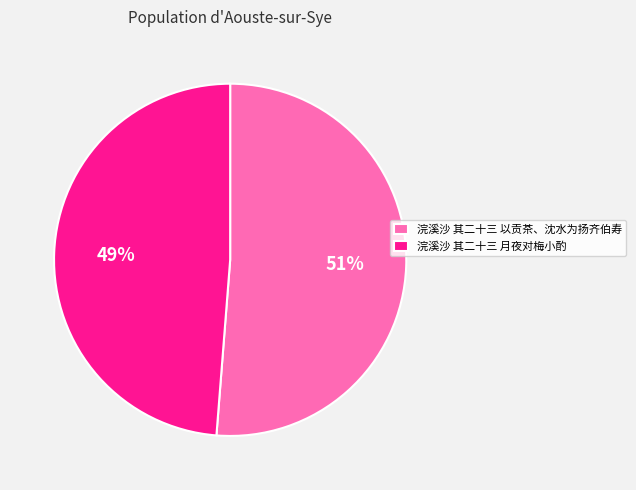

To the nearest percent, what is the average slice percentage?

50%